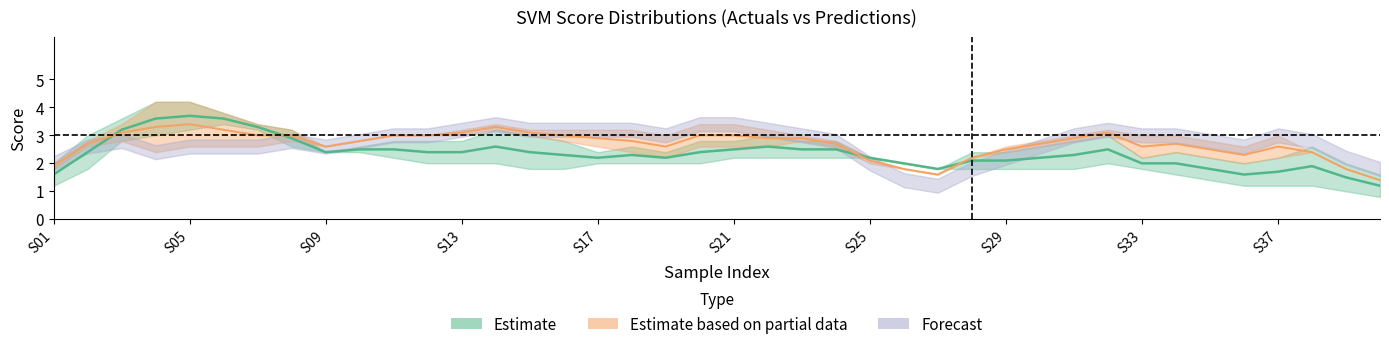

Does the chart have visible grid lines?

No